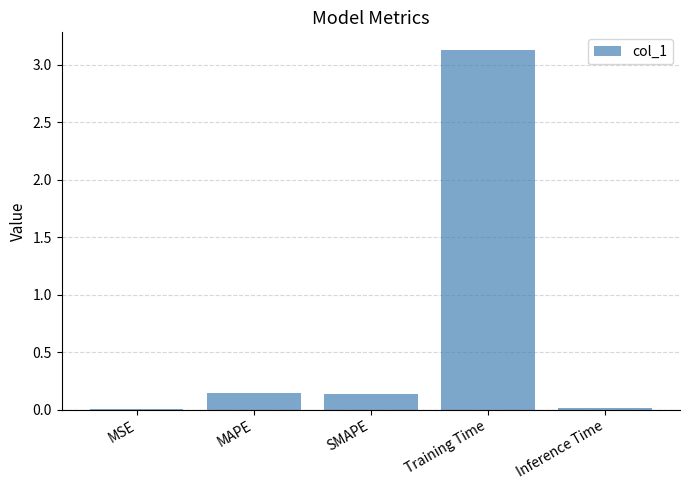

What is the sum of the values at MAPE and Inference Time?

0.2